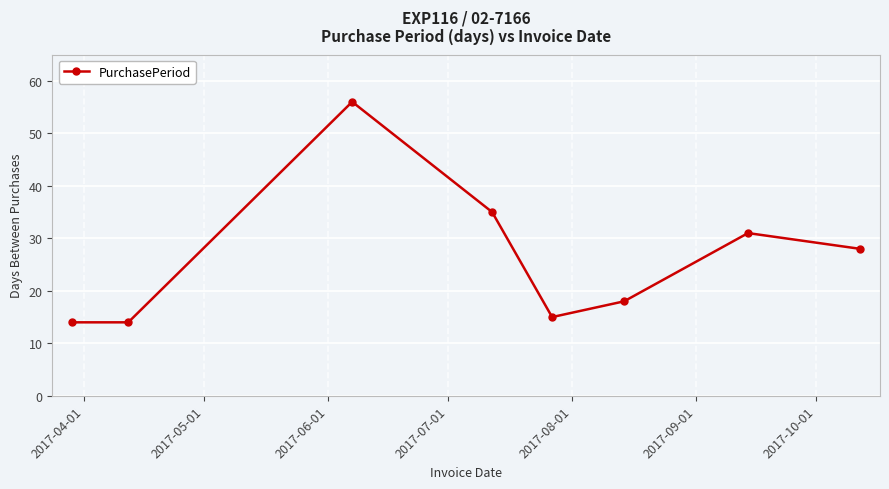

What is the sum of all values?

211